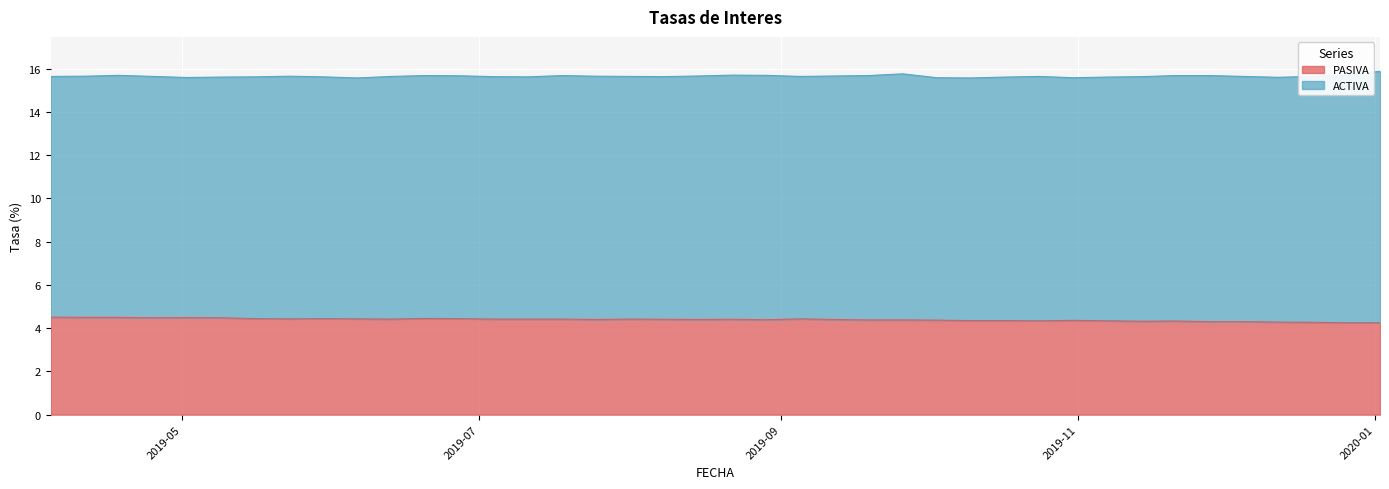

What is the average value of the ACTIVA series?

15.6